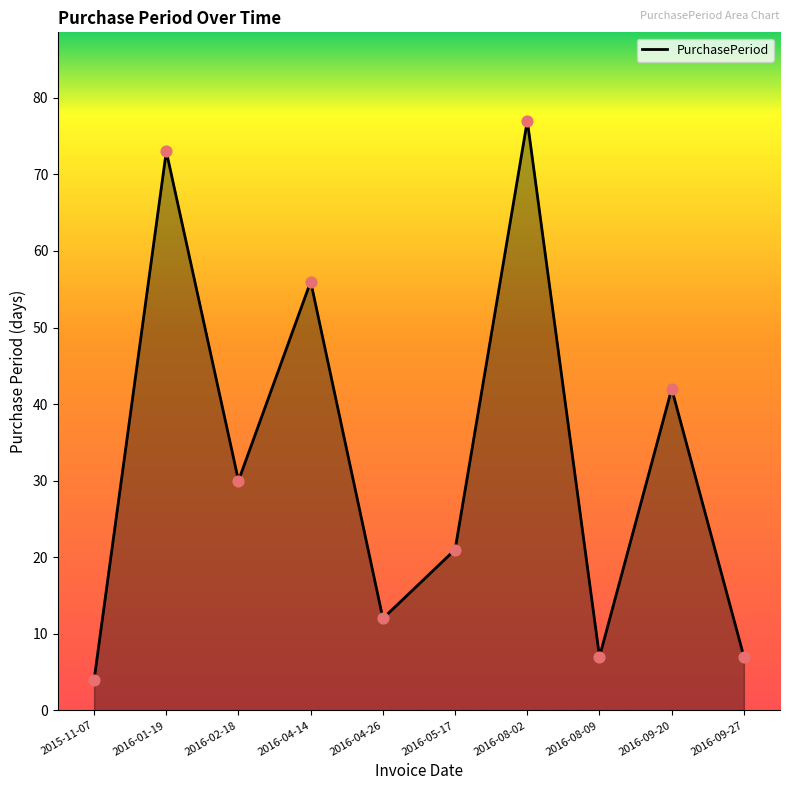

Which has a higher value, 2016-05-17 or 2015-11-07?

2016-05-17